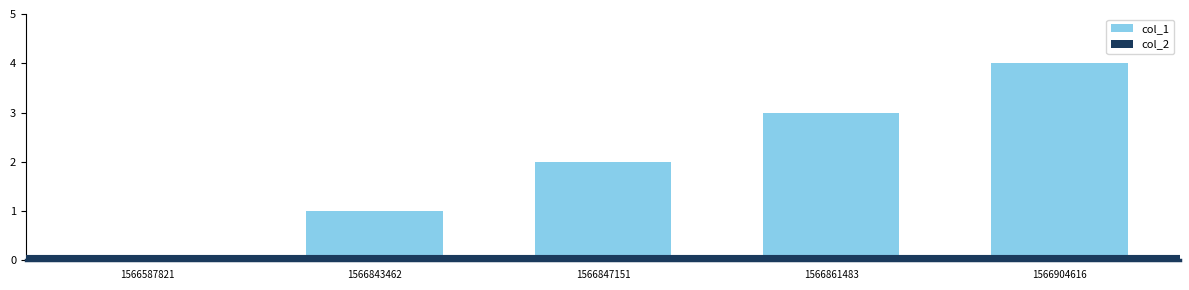

Is it true that the value at 1566861483 is 5?

False